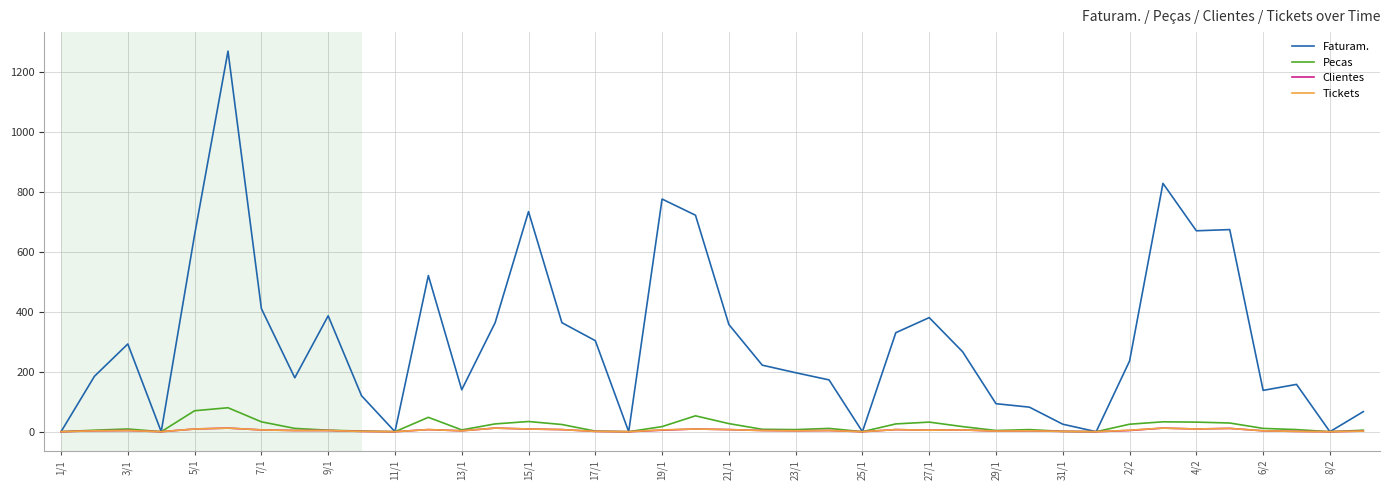

What is the maximum value shown in the chart?

1271.0